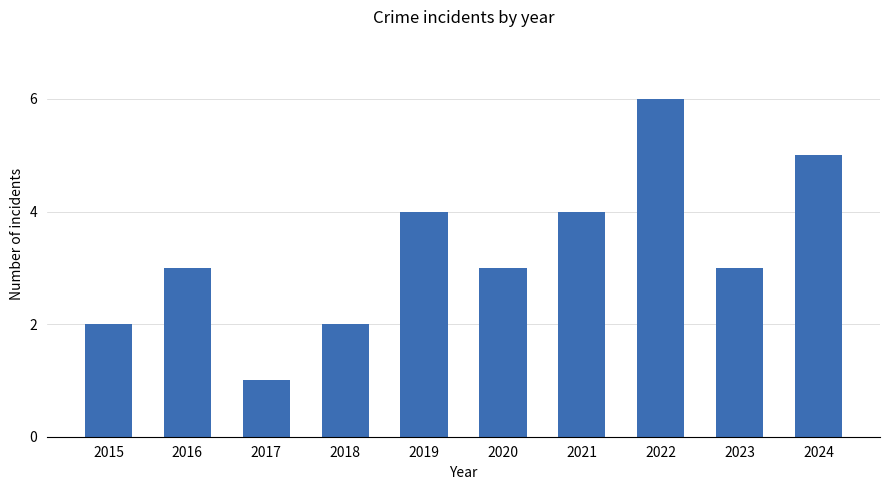

How many bars are there in total?

10